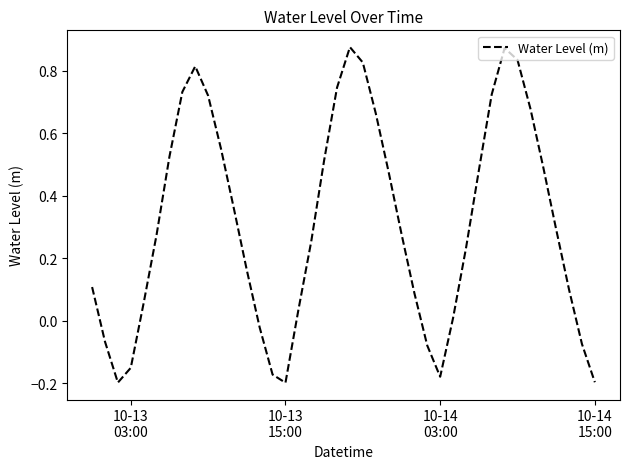

How many values are below zero?

10